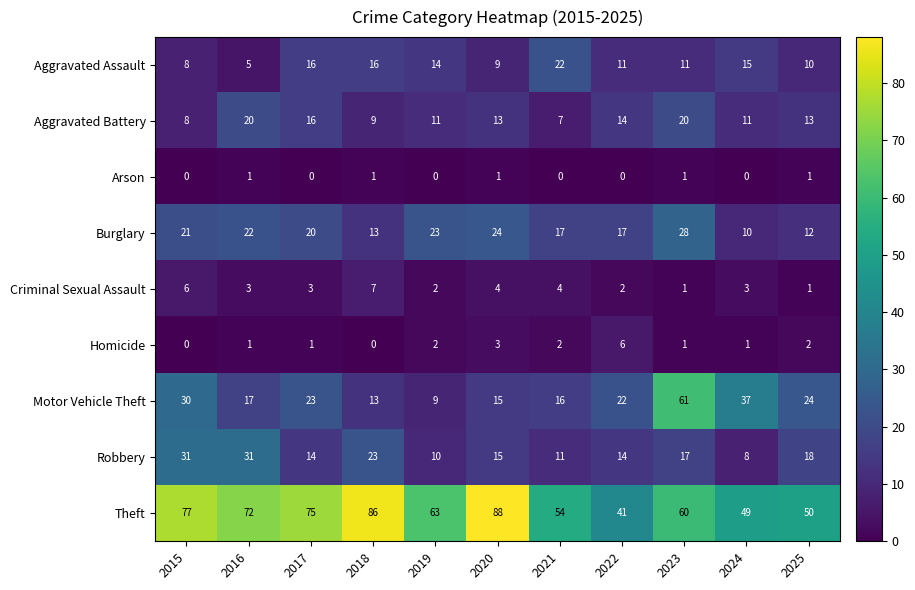

Rank the series by their maximum value, from highest to lowest.

Theft, Motor Vehicle Theft, Robbery, Burglary, Aggravated Assault, Aggravated Battery, Criminal Sexual Assault, Homicide, Arson